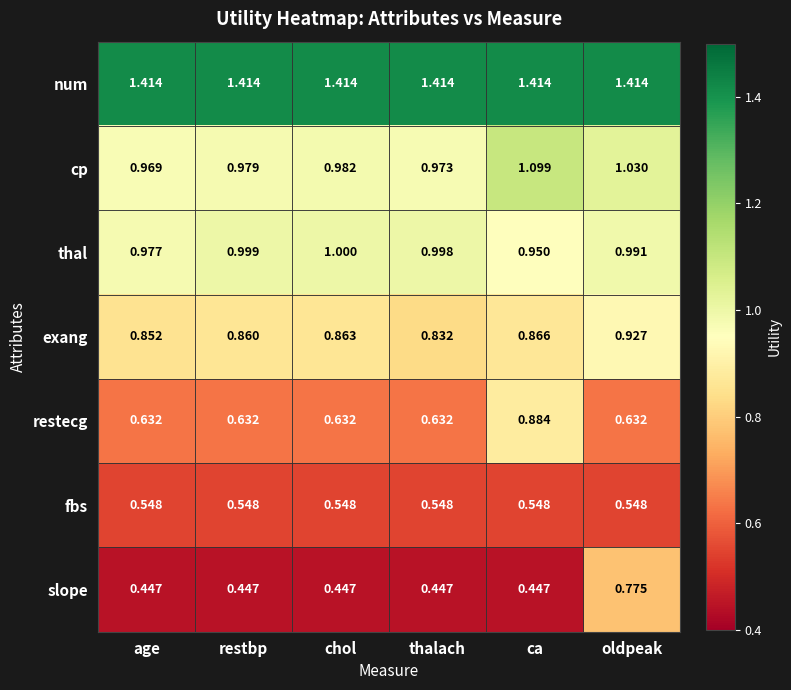

Where is cp nearest to the value 1?

chol